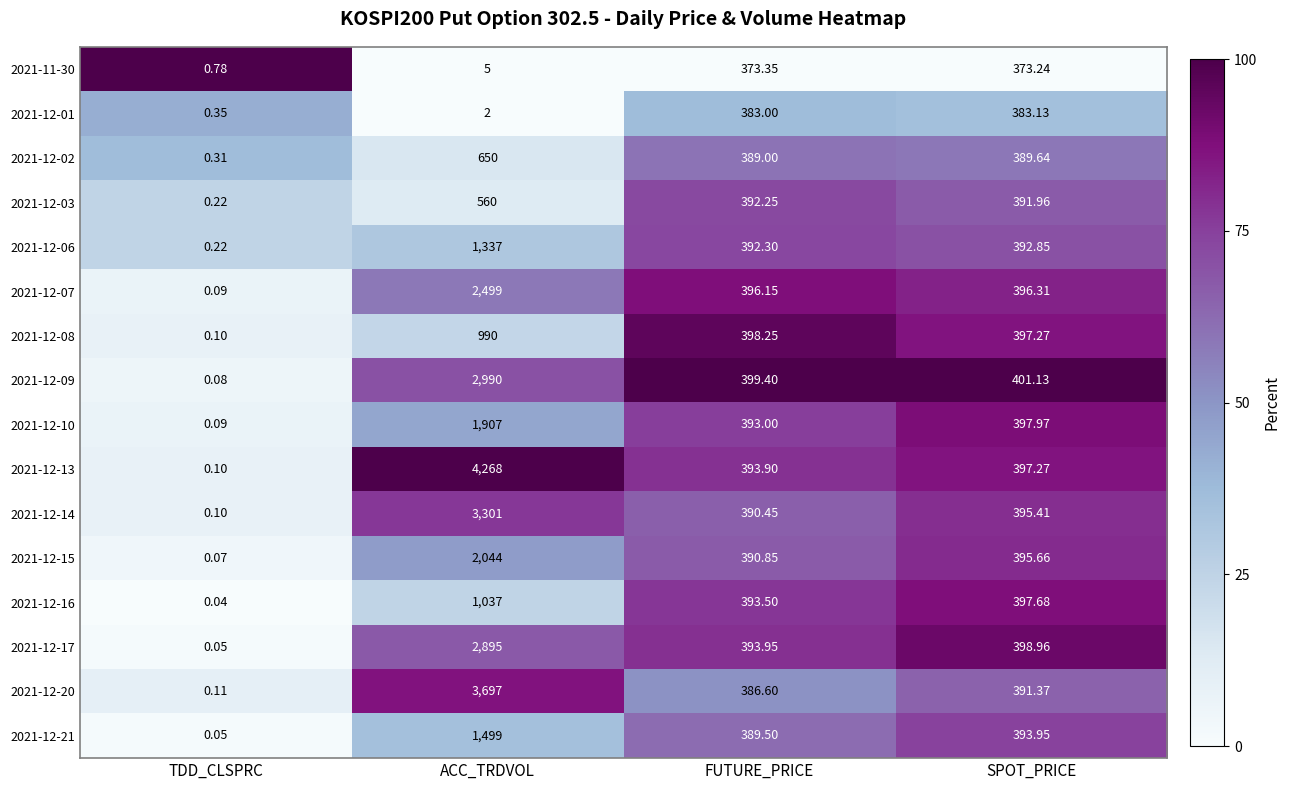

What is the total value across all series at ACC_TRDVOL?

29681.0